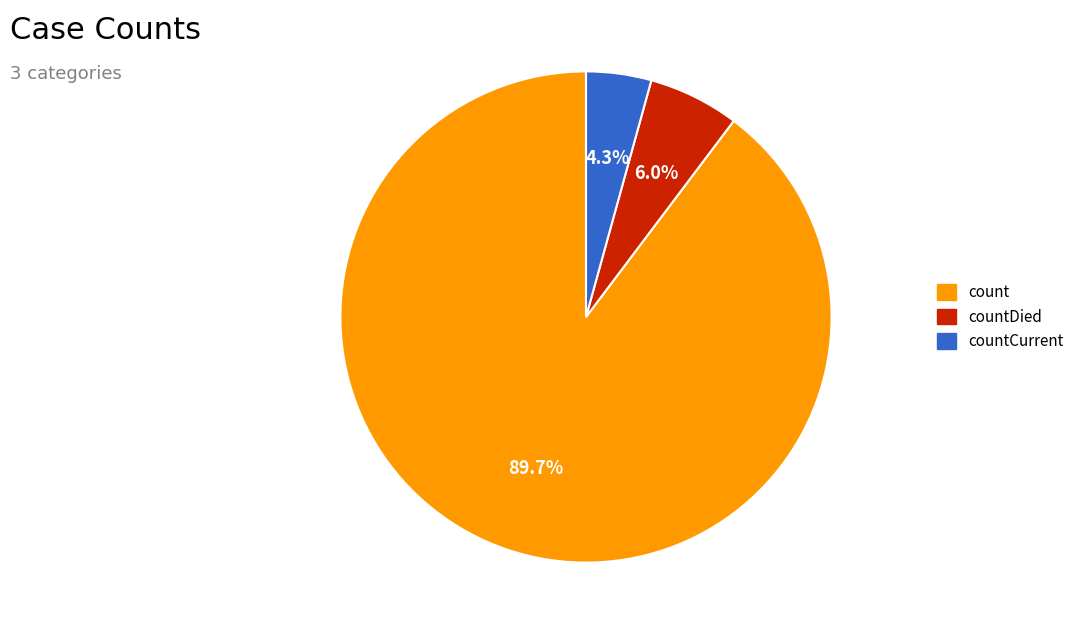

Does any single category account for the majority?

Yes